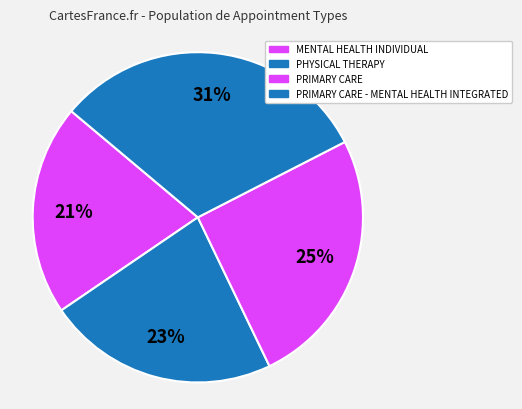

Is there a majority slice in this chart?

No